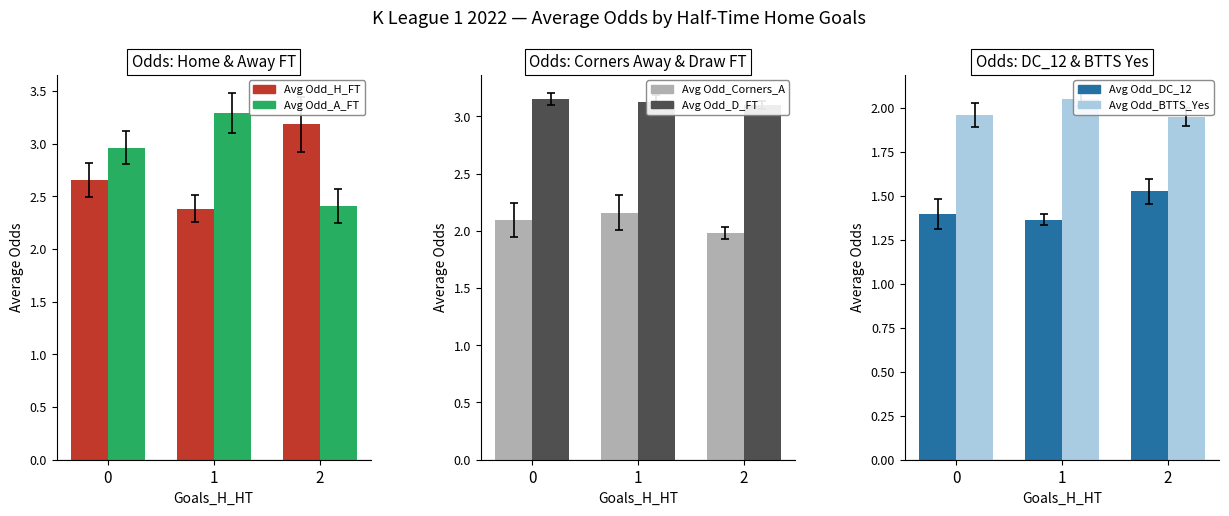

Is it true that Avg Odd_H_FT equals 2.4 at 1?

True